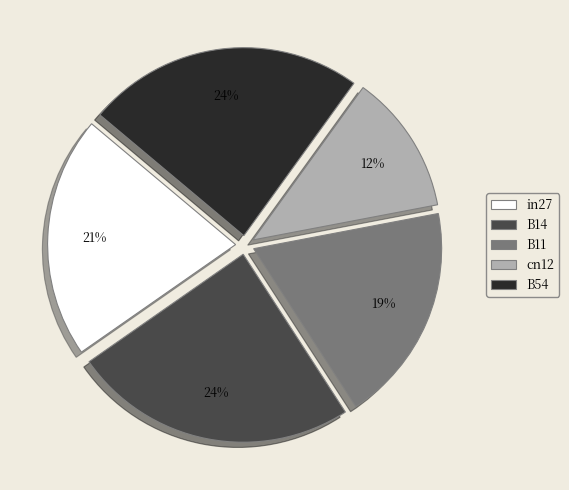

Does any single category account for the majority?

No